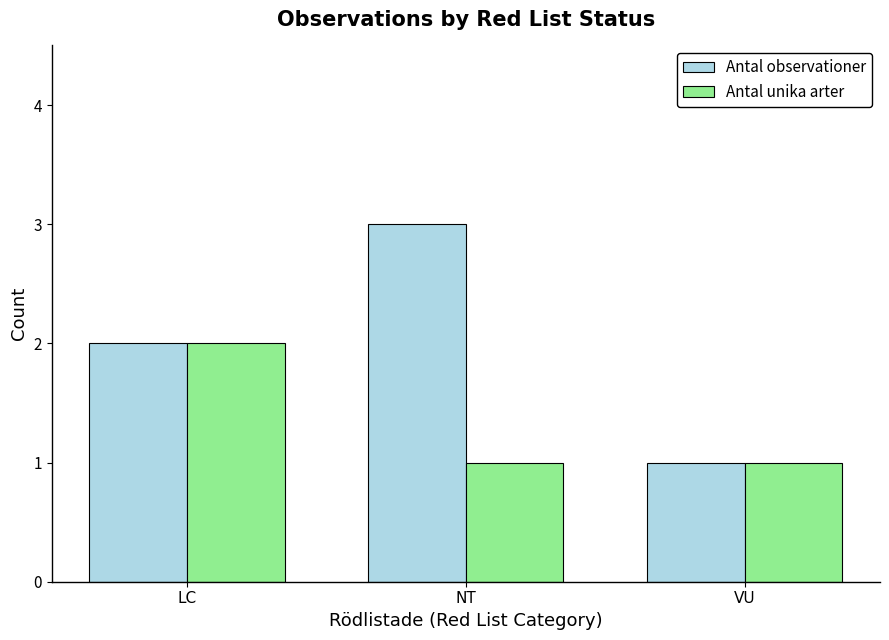

Reading right to left, transcribe all the data shown in this chart.

Antal observationer: VU=1	NT=3	LC=2
Antal unika arter: VU=1	NT=1	LC=2